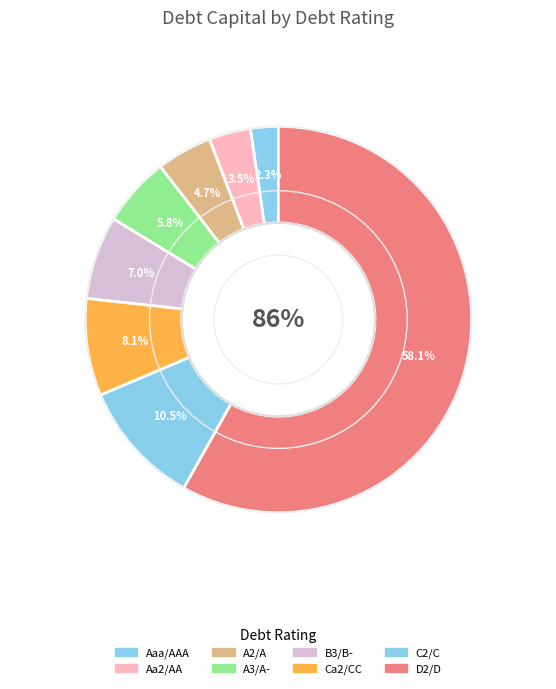

How many slices are in this pie chart?

8